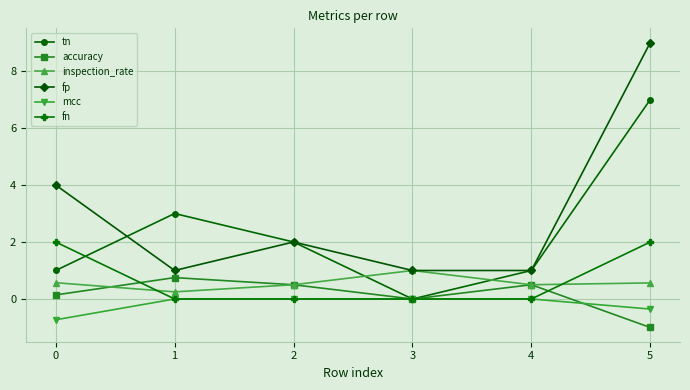

What is the value of the inspection_rate point at the 3rd from the left?

0.5